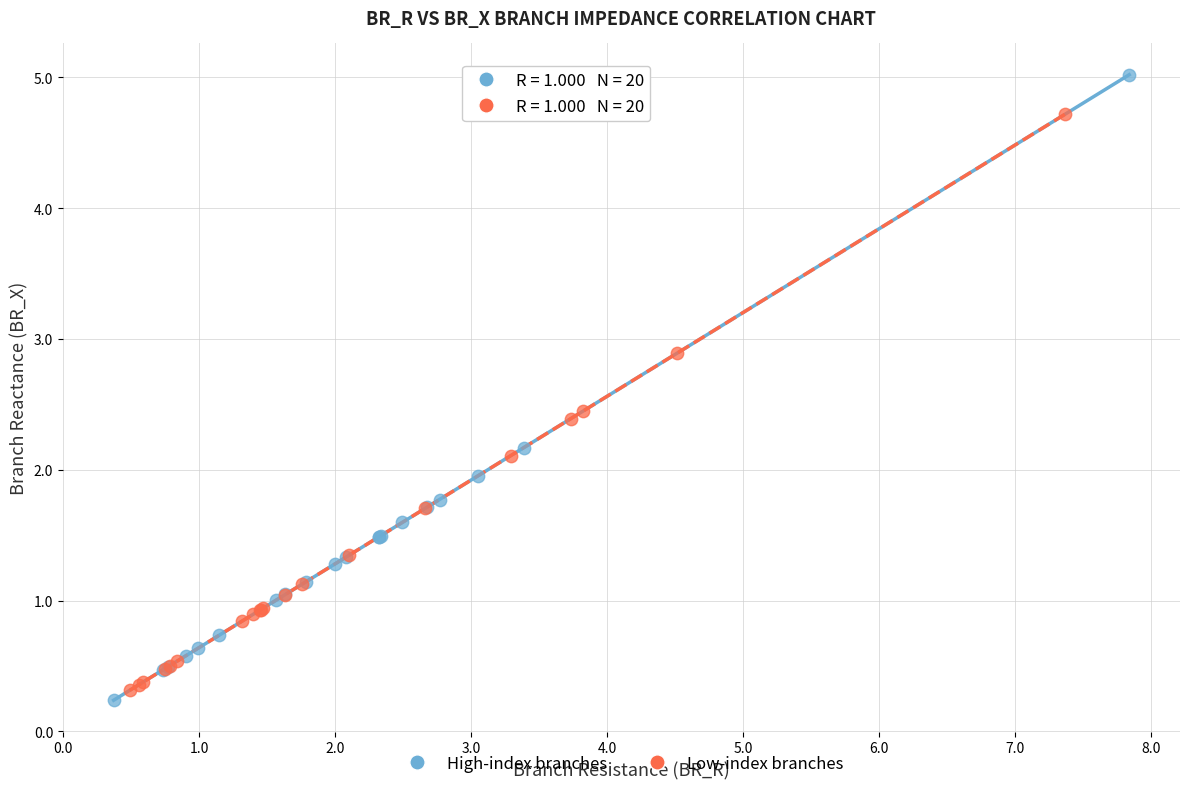

Which series reaches the maximum Y coordinate?

High-index branches